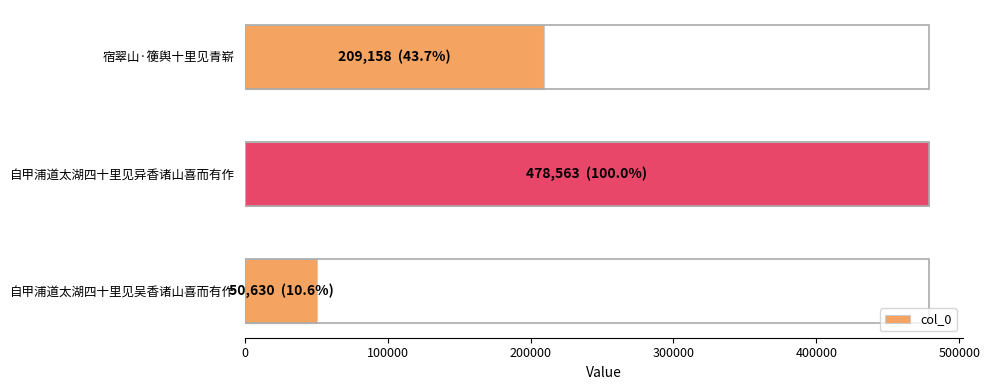

What is the minimum value shown in the chart?

50630